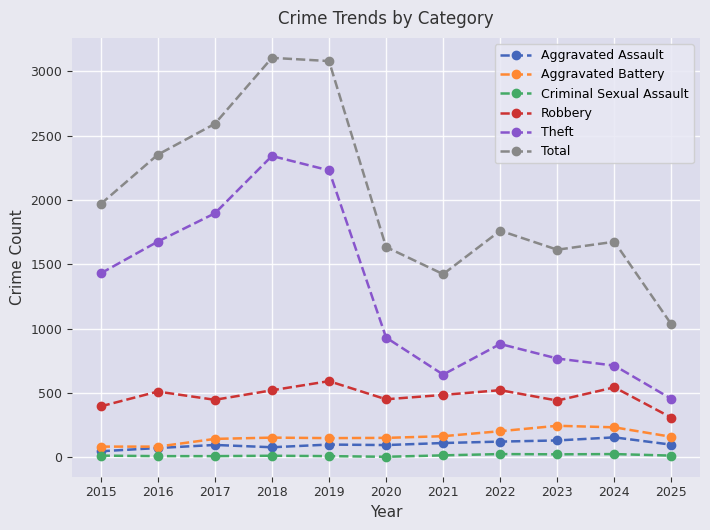

What is the value of the Theft point at the 3rd from the left?

1896